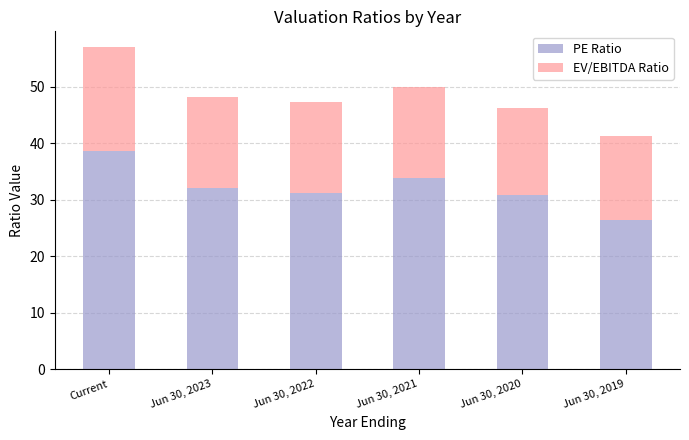

The value of PE Ratio at Jun 30, 2019 is 12.6. True or false?

False